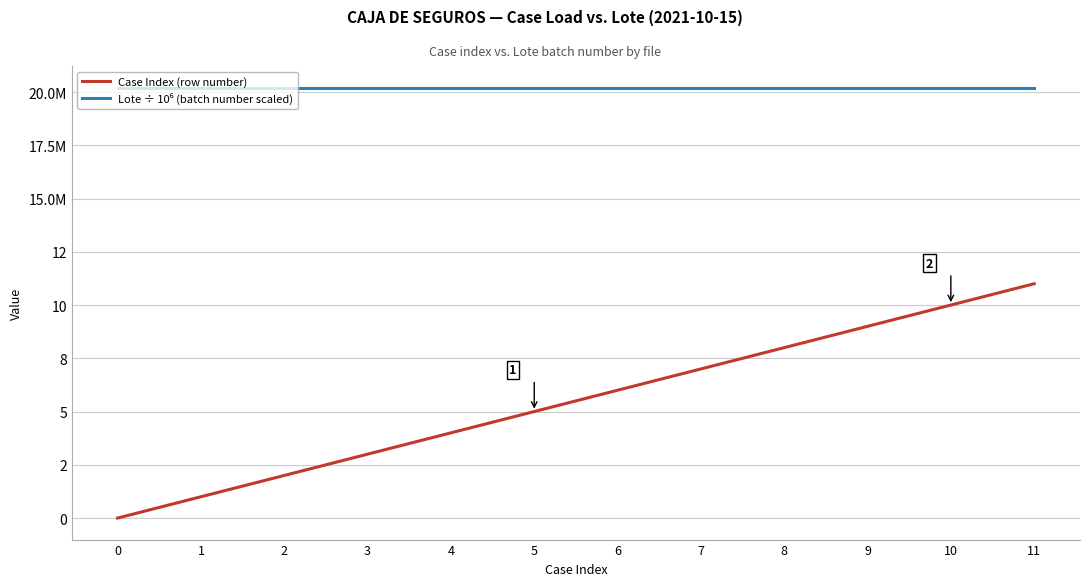

Is this an area chart (filled region under the line)?

No